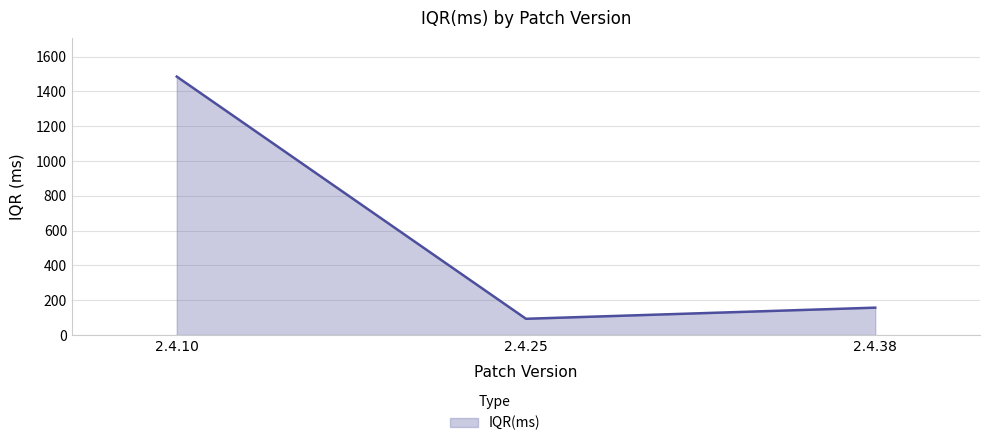

What is the difference between the maximum and second lowest values?

1328